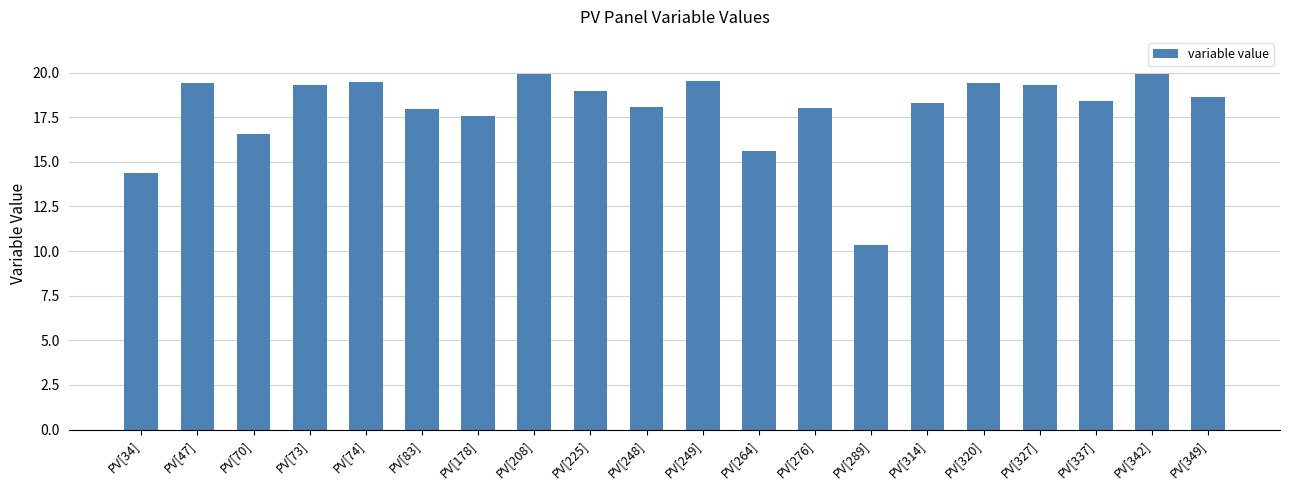

What is the change in value from PV[225] to PV[314]?

-0.7